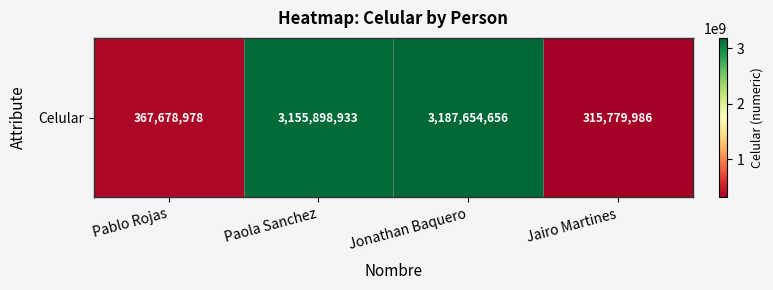

Reading left to right, what are all the values shown in this chart?

367678978	3155898933	3187654656	315779986